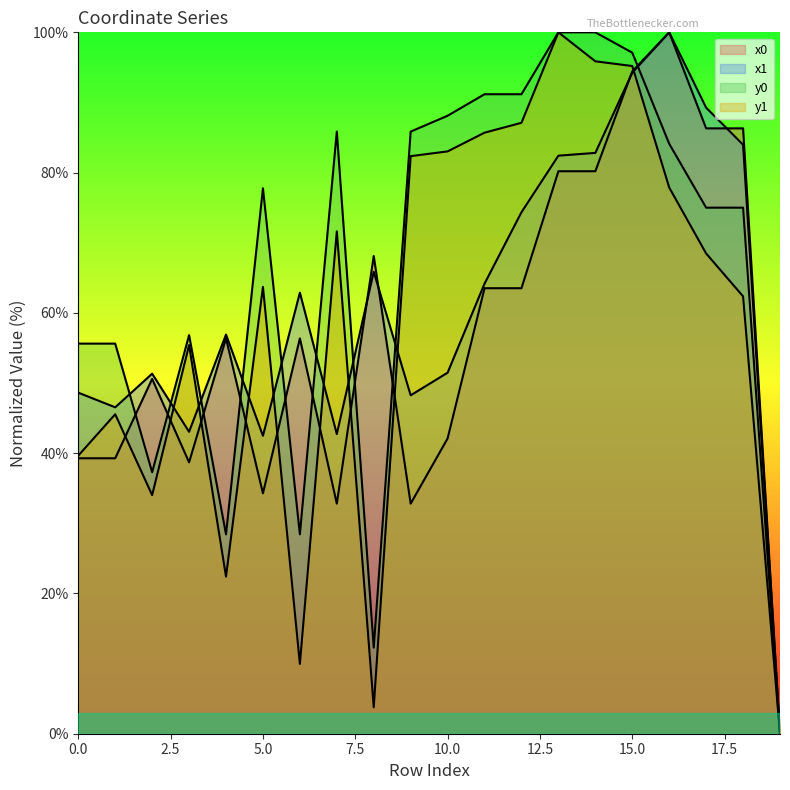

Reading left to right, extract all data points from this chart.

x0: 55.6	55.6	37.3	56.8	28.4	77.8	28.4	85.8	12.3	85.8	88.1	91.2	91.2	100.0	100.0	97.1	84.1	75.0	75.0	0.0
y0: 39.3	39.3	50.6	38.7	56.4	34.3	56.4	32.8	68.1	32.8	42.1	63.5	63.5	80.2	80.2	94.4	100.0	86.3	86.3	0.0
x1: 39.6	45.5	34.0	55.4	22.4	63.7	10.0	71.6	3.8	82.3	83.0	85.7	87.1	100.0	95.9	95.2	77.9	68.5	62.4	0.0
y1: 48.6	46.5	51.3	43.0	56.9	42.5	62.9	42.7	65.9	48.2	51.5	64.2	74.4	82.4	82.8	94.2	100.0	89.3	84.0	0.0